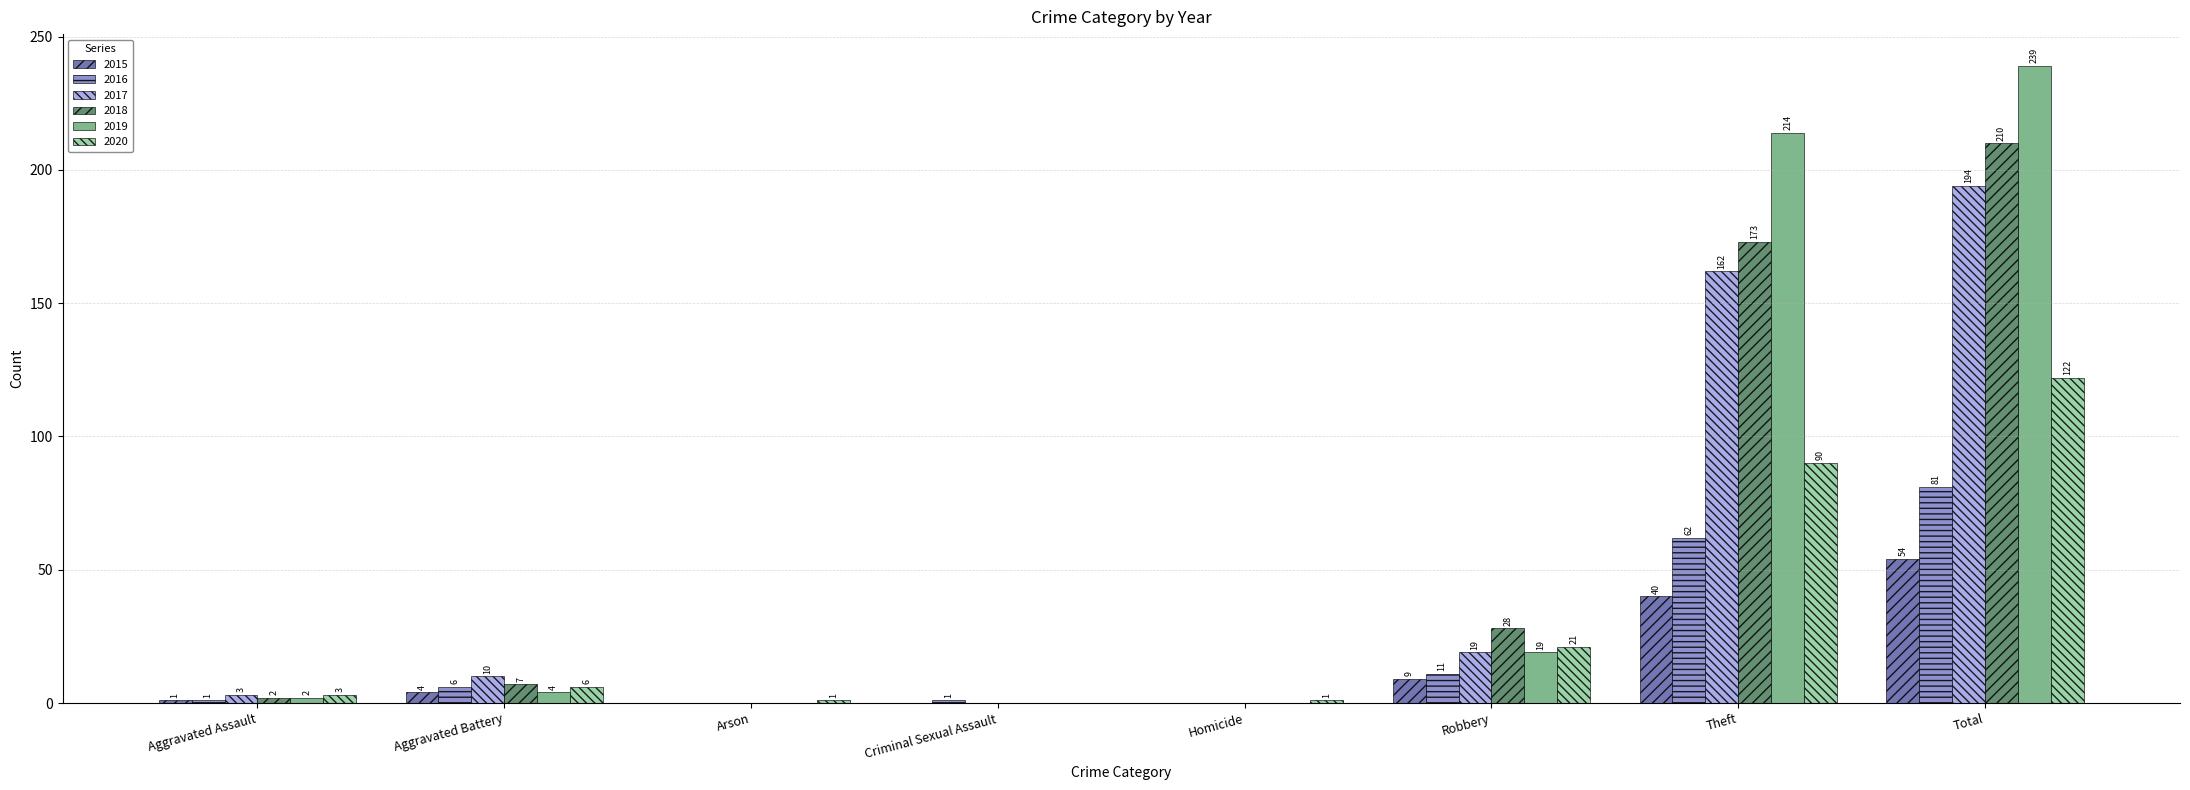

What is the sum of the 2018 values at Criminal Sexual Assault and Theft?

173